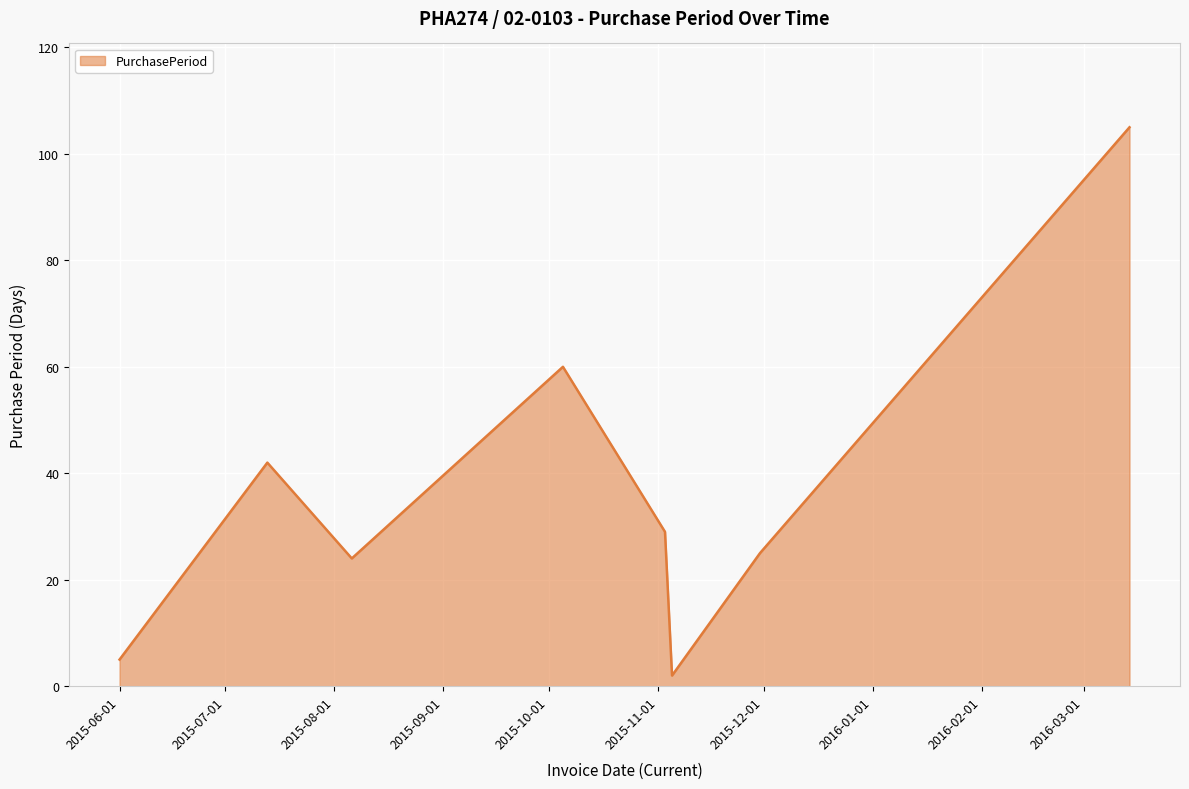

True or false: the data has more than 2 interior local peaks.

False